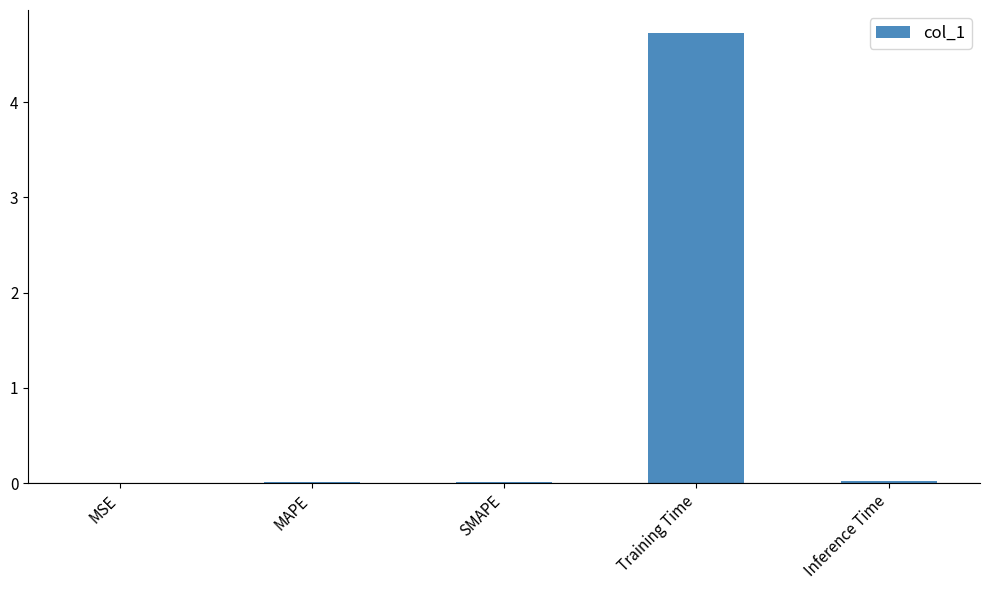

The chart shows a value of 4.7 at Training Time. True or false?

True